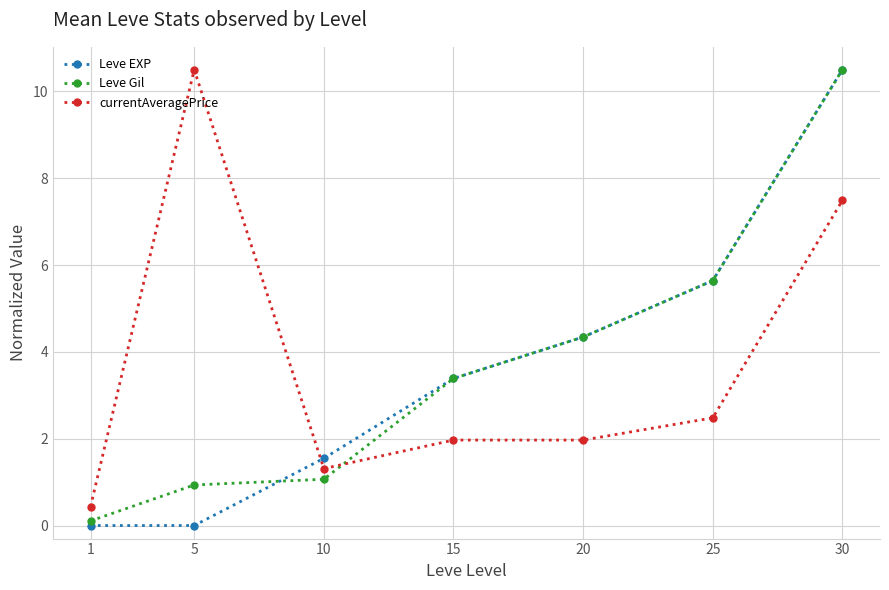

Which category has the highest value in the Leve EXP series?

30